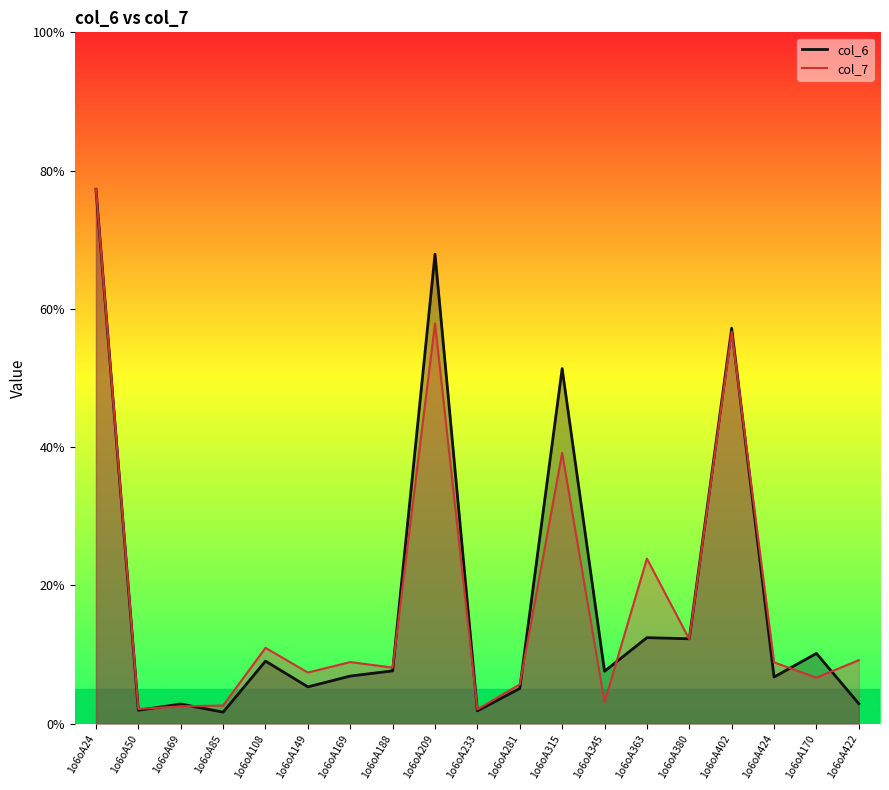

What is the difference between the col_7 values at 1o6oA345 and 1o6oA281?

2.6